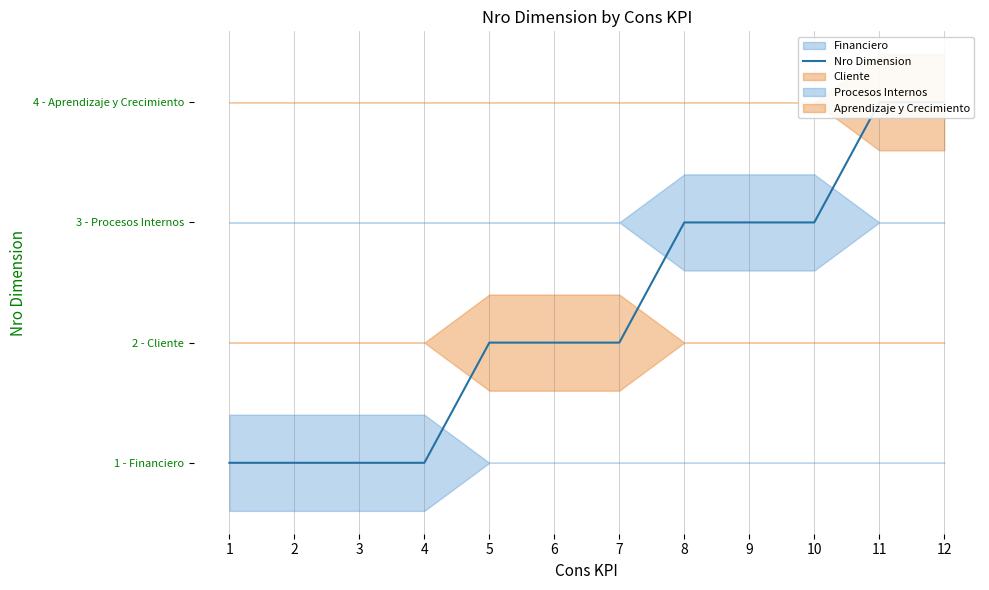

Is this an area chart (filled region under the line)?

No